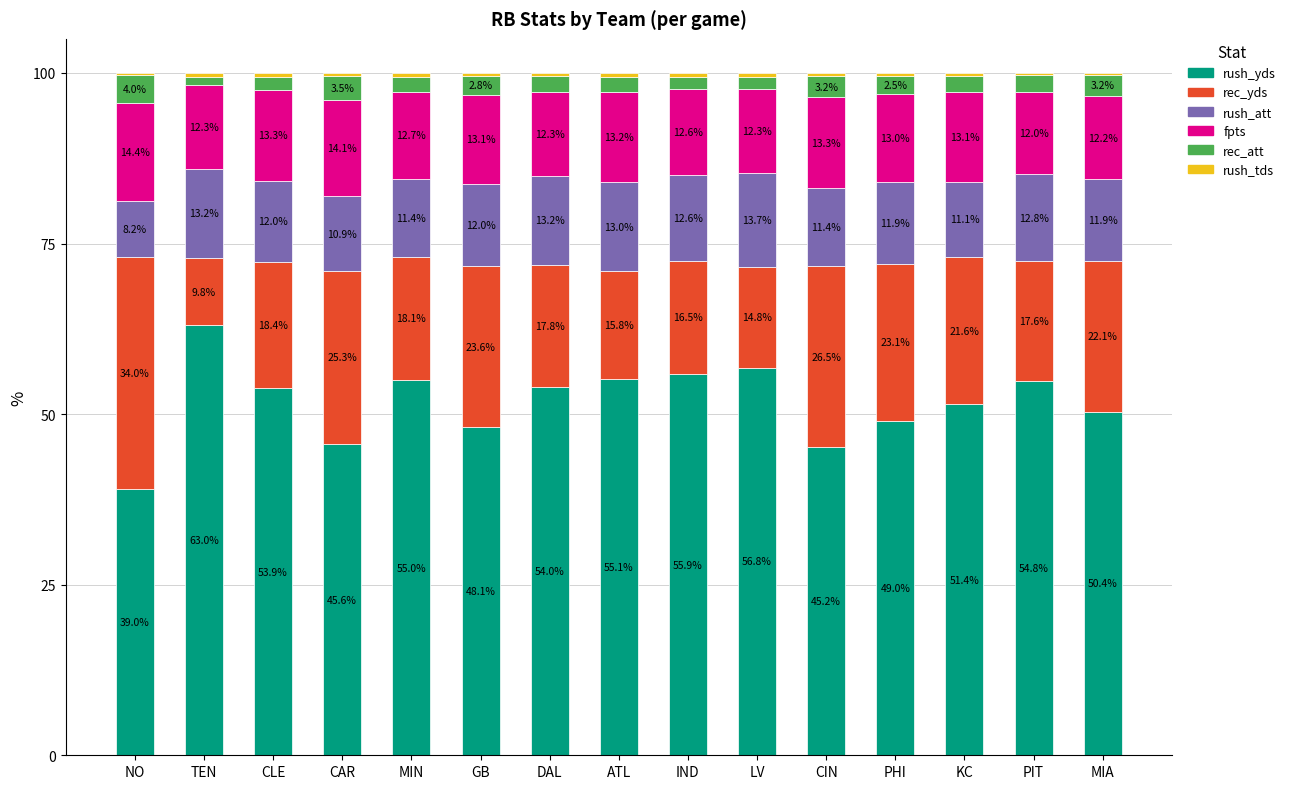

The rush_yds series shows 45.6 at CAR. True or false?

True